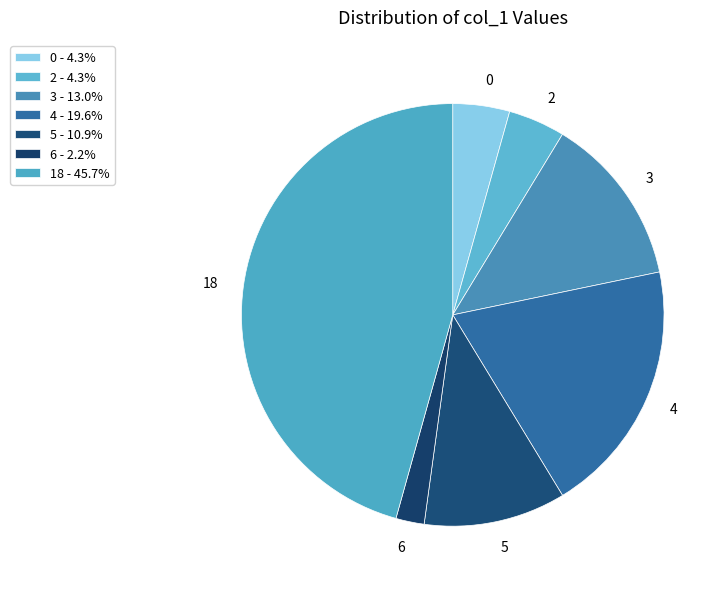

Between 6 and 5, which is larger?

5